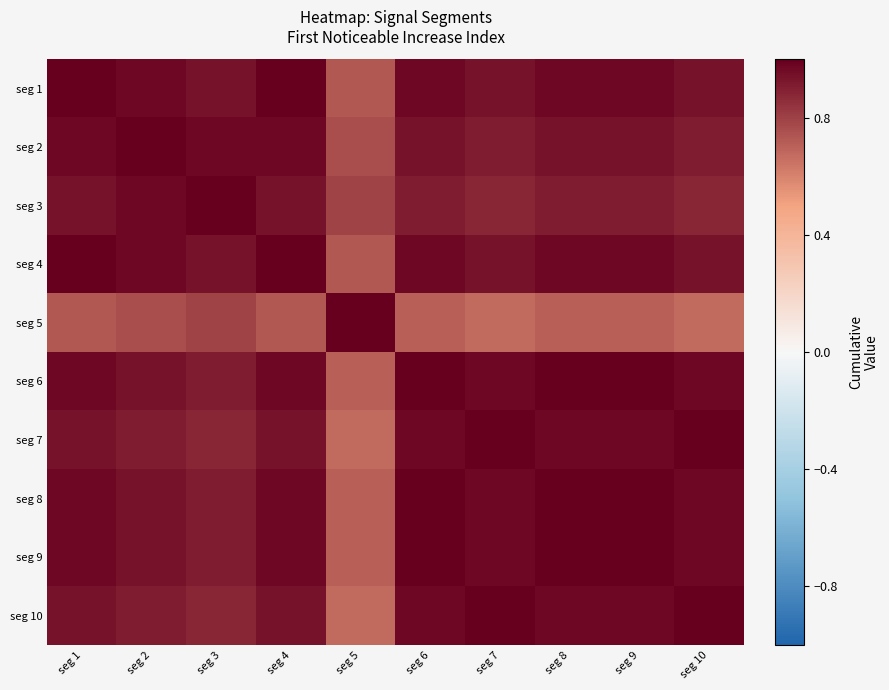

At how many categories does at least one series exceed 0?

10